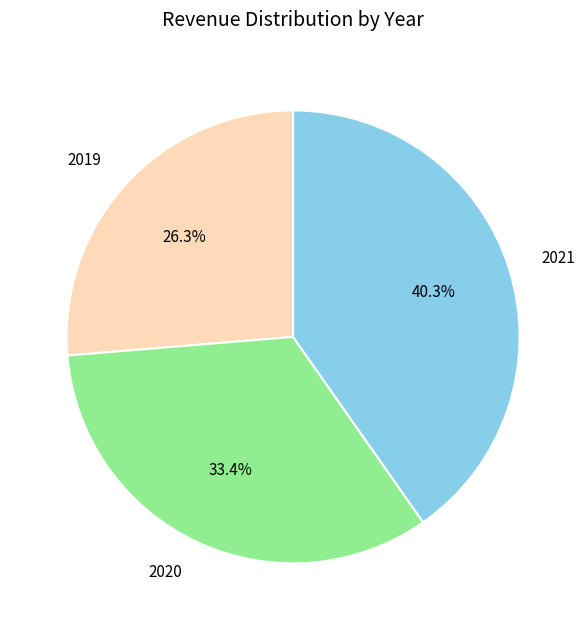

Between 2020 and 2021, which is larger?

2021